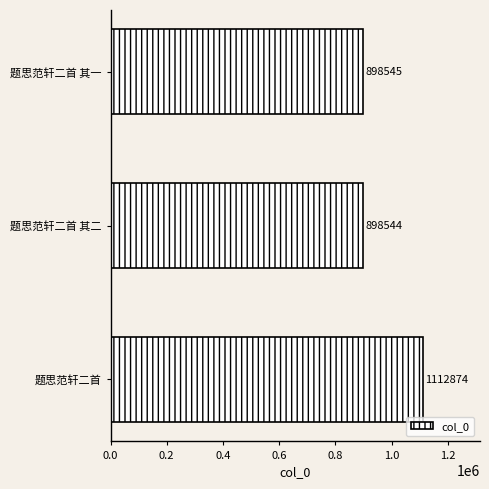

Between 题思范轩二首 and 题思范轩二首 其二, which is larger?

题思范轩二首